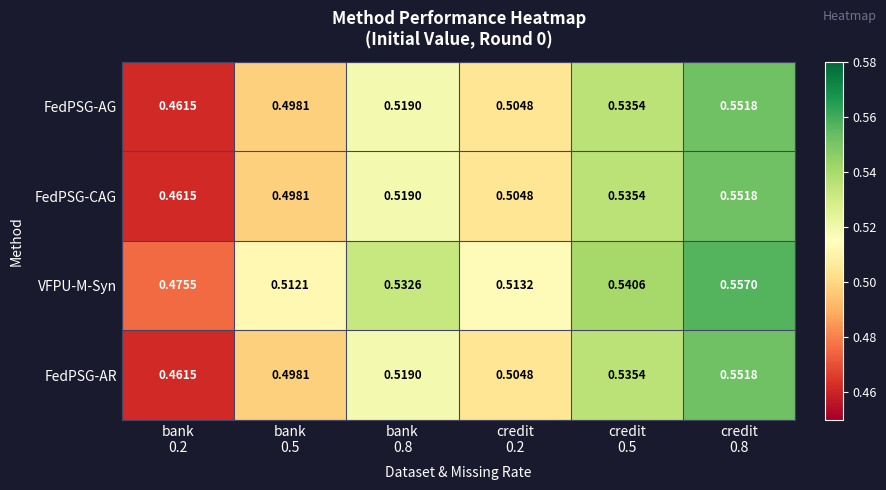

Which series has the largest total across all categories?

VFPU-M-Syn